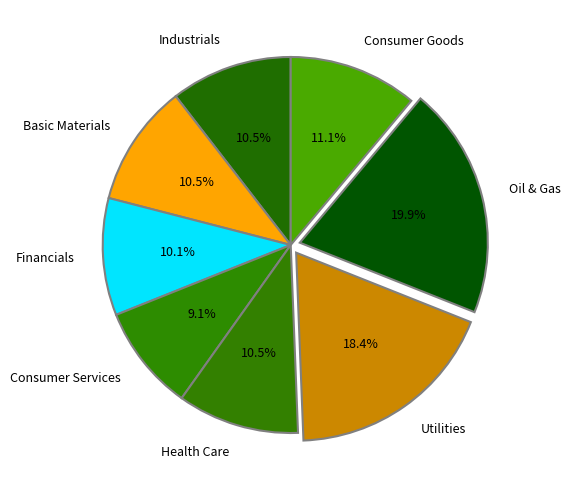

Which category has the smallest portion of the pie?

Consumer Services